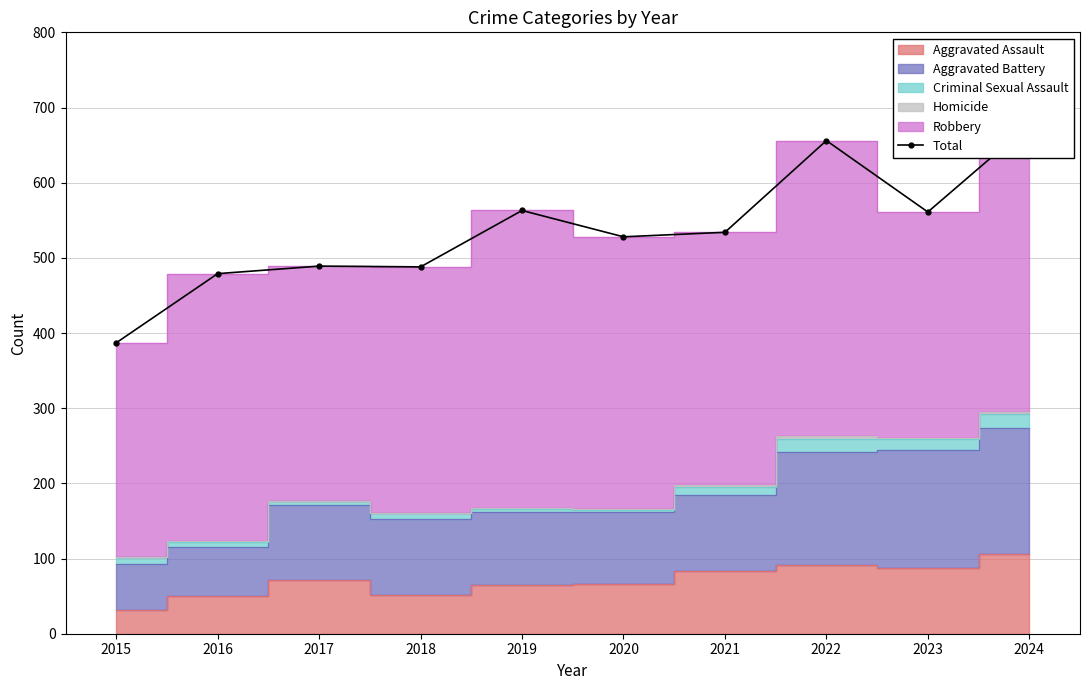

Read the value at 2024, to the nearest 10.

680